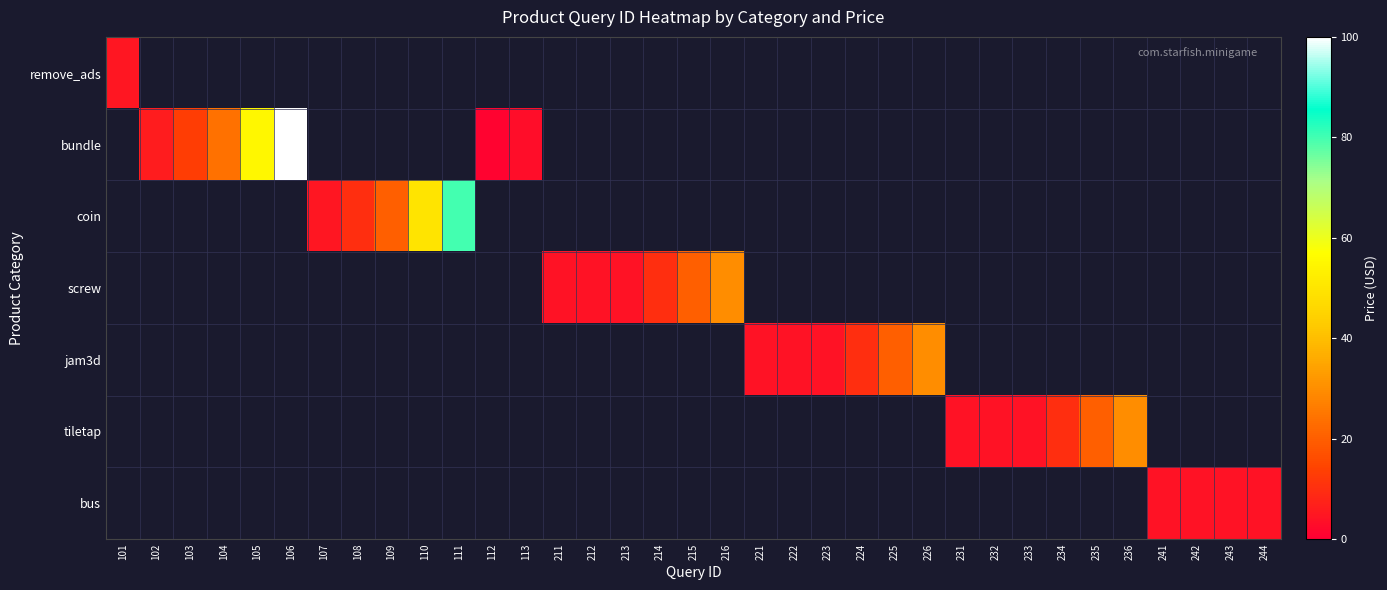

Which category has the highest value across all series?

106